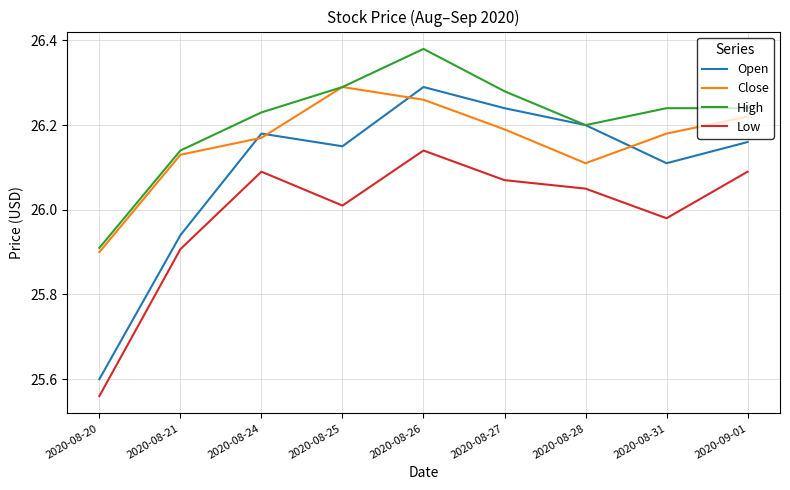

List the series in order of their overall mean, lowest first.

Low, Open, Close, High